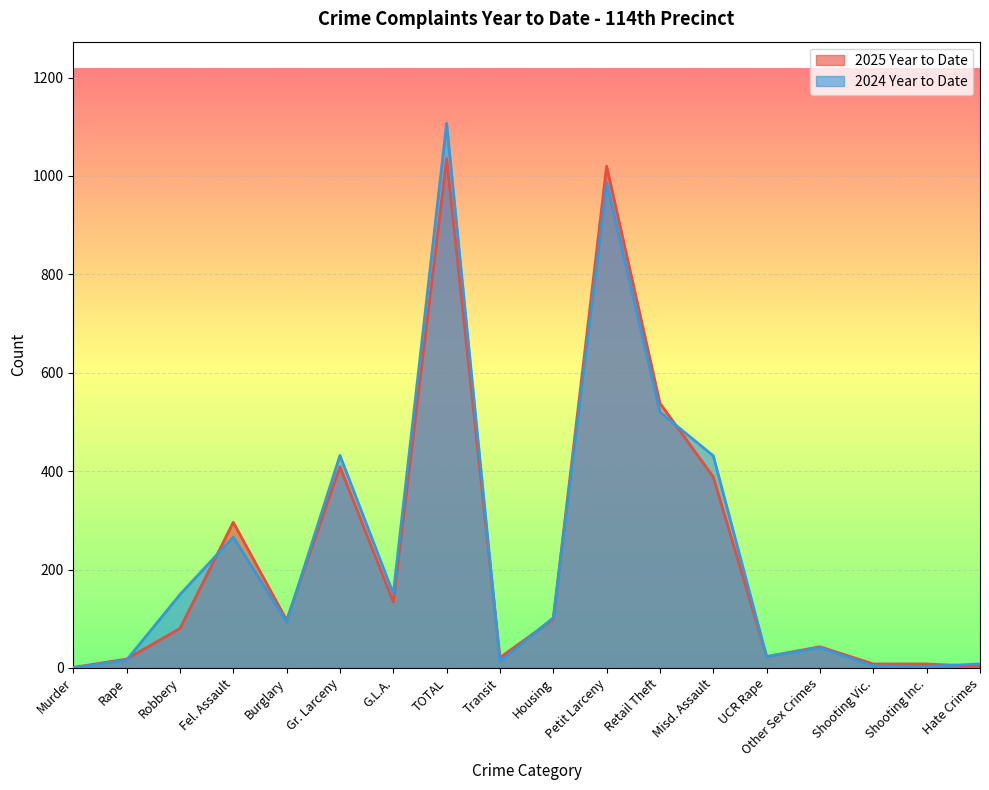

Where does the 2024 Year to Date series first go above 102?

Robbery